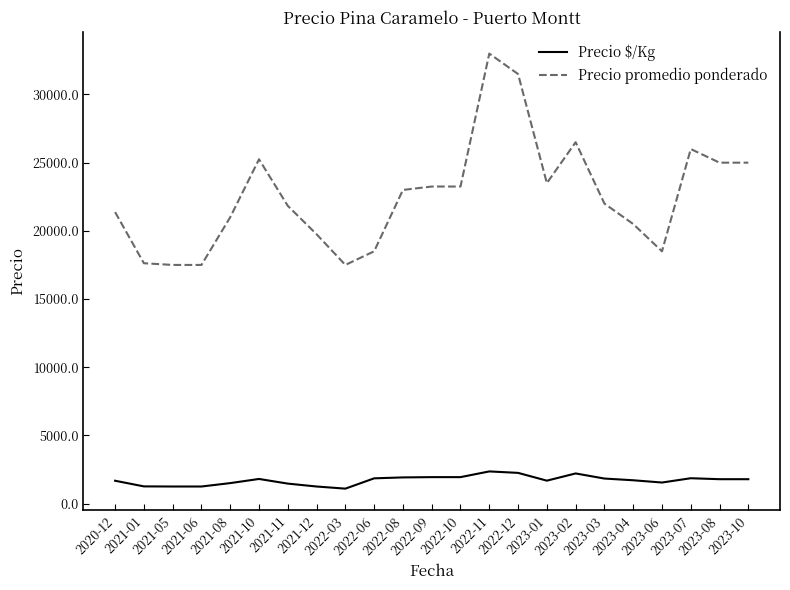

Which series has the widest spread of values?

Precio promedio ponderado